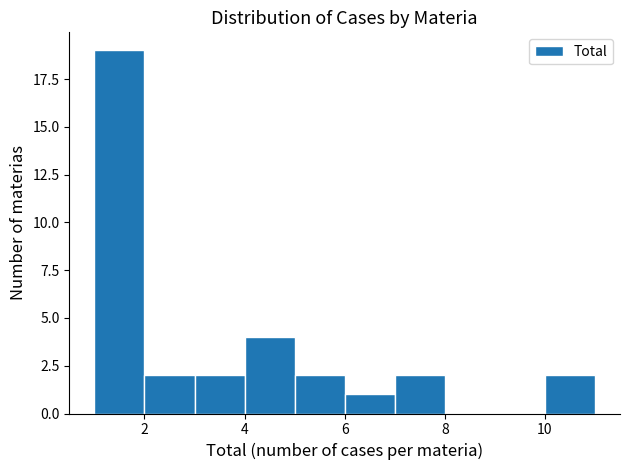

Reading left to right, list every bar in this chart as the range it spans on the x-axis followed by its height. The values are not printed on the chart, so give them approximately, as read against the axis.

1 to 2: 19
2 to 3: 2
3 to 4: 2
4 to 5: 4
5 to 6: 2
6 to 7: 1
7 to 8: 2
8 to 9: 0
9 to 10: 0
10 to 11: 2